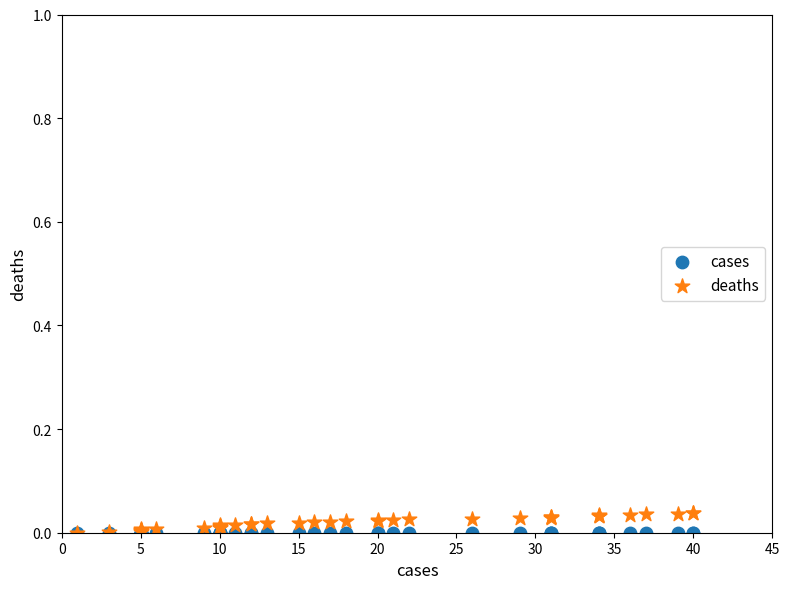

Which series reaches the maximum Y coordinate?

deaths